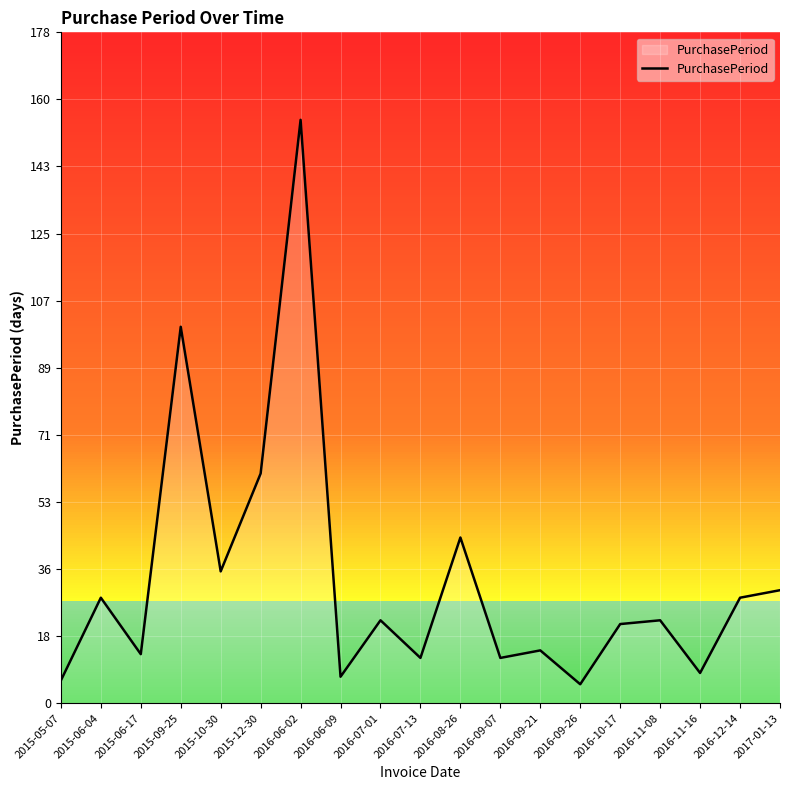

What is the greatest value displayed?

155